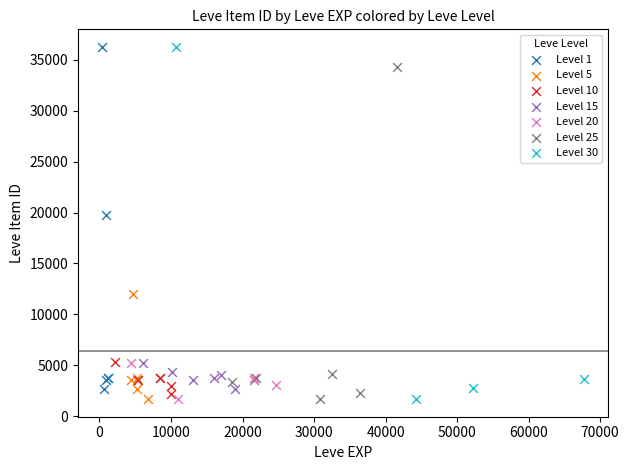

What are all the series names shown in the legend?

Level 1, Level 5, Level 10, Level 15, Level 20, Level 25, Level 30